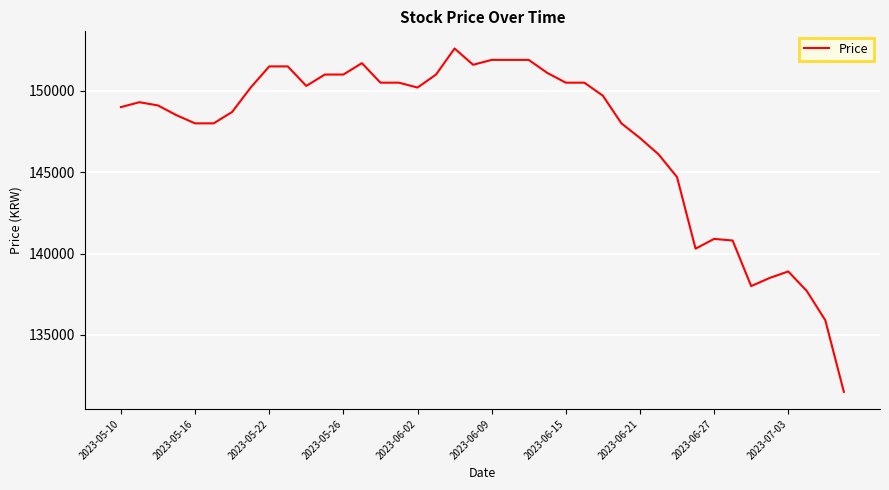

What is the difference between the maximum and minimum values?

21100